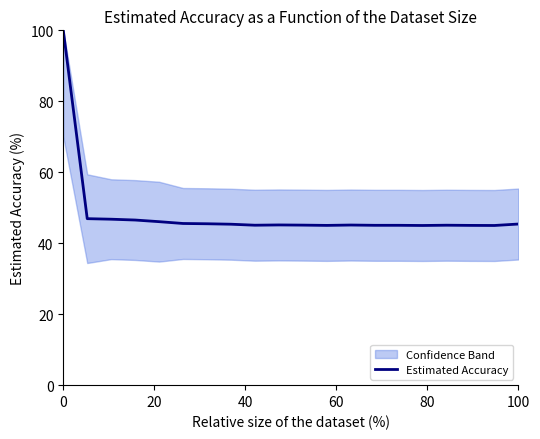

What is the maximum value for Estimated Accuracy?

100.0